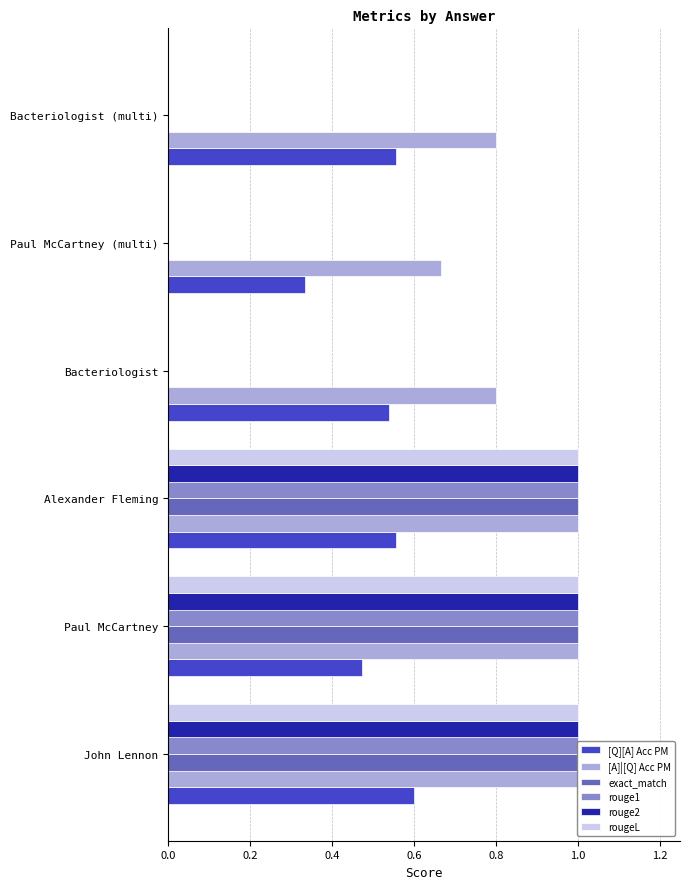

How many exact_match values are between 0 and 1?

6